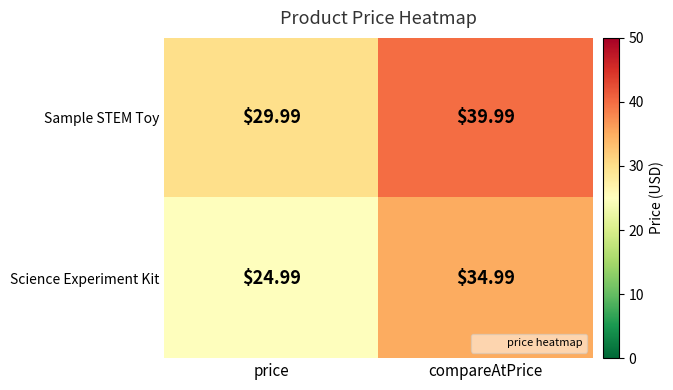

Which series has the largest total across all categories?

Sample STEM Toy